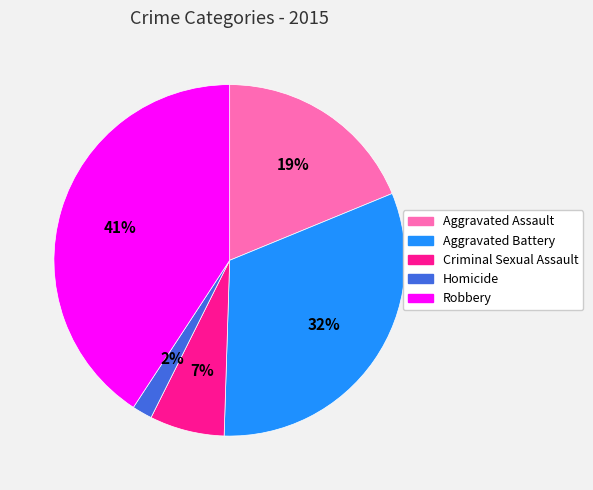

Which has a higher value, Robbery or Aggravated Battery?

Robbery